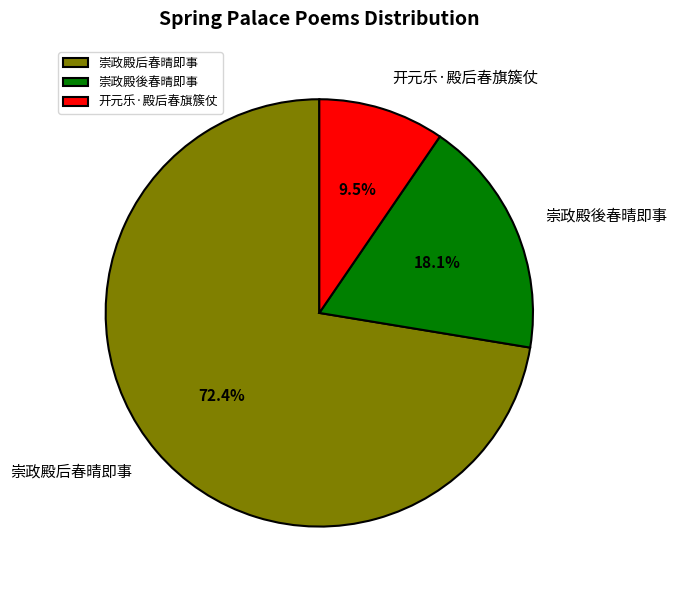

Combined, do 崇政殿後春晴即事 and 崇政殿后春晴即事 account for over 50%?

Yes